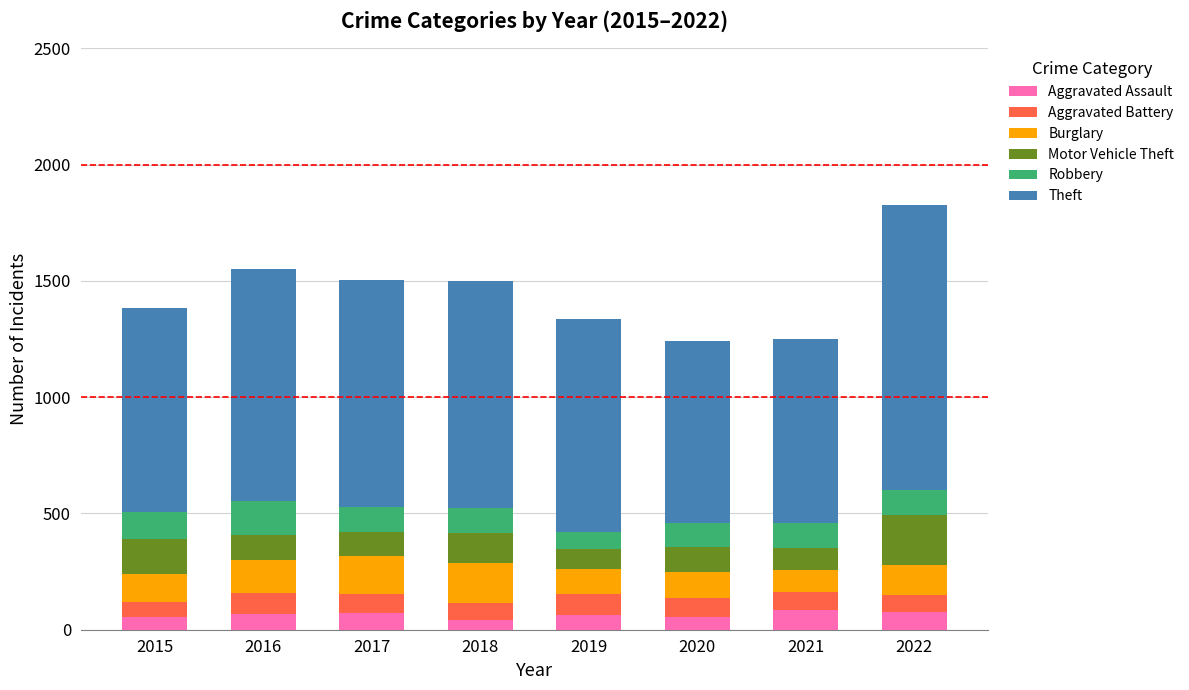

Does the chart contain any negative values?

No